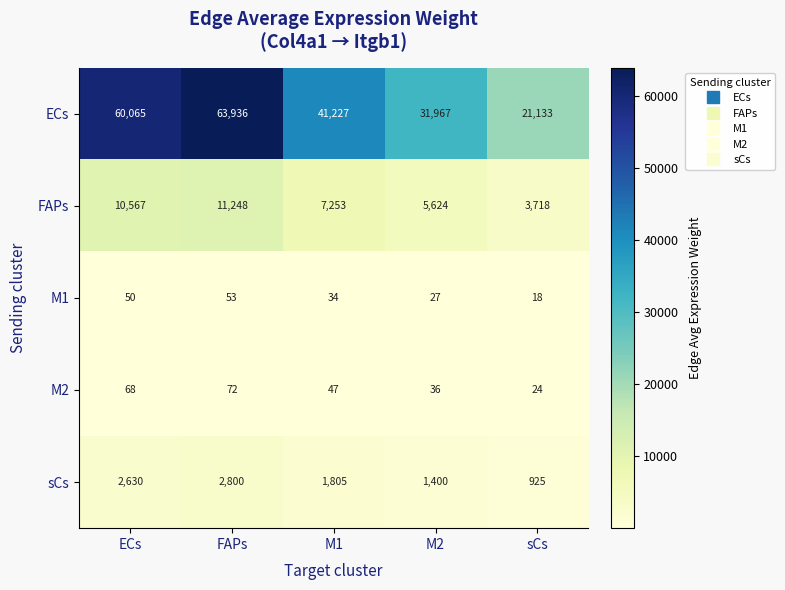

Reading left to right, extract all data points from this chart.

ECs: ECs=60065	FAPs=63936	M1=41227	M2=31967	sCs=21133
FAPs: ECs=10567	FAPs=11248	M1=7253	M2=5624	sCs=3718
M1: ECs=50	FAPs=53	M1=34	M2=27	sCs=18
M2: ECs=68	FAPs=72	M1=47	M2=36	sCs=24
sCs: ECs=2630	FAPs=2800	M1=1805	M2=1400	sCs=925